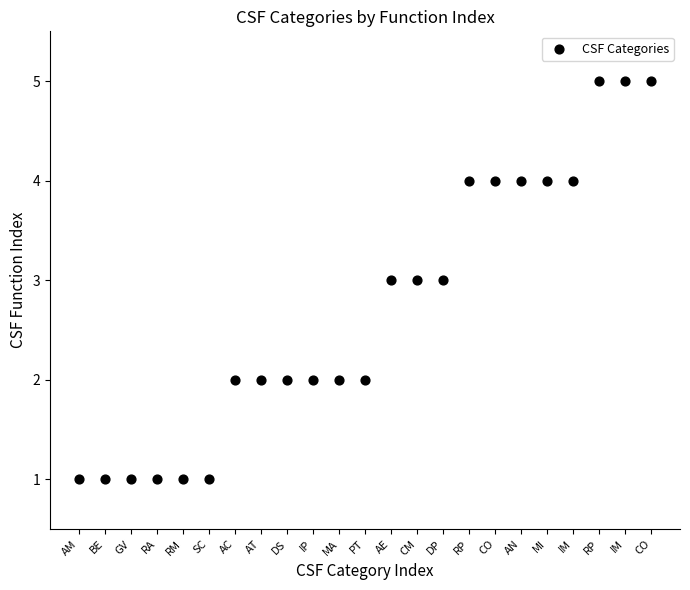

What is the range of Y values (max minus min)?

4